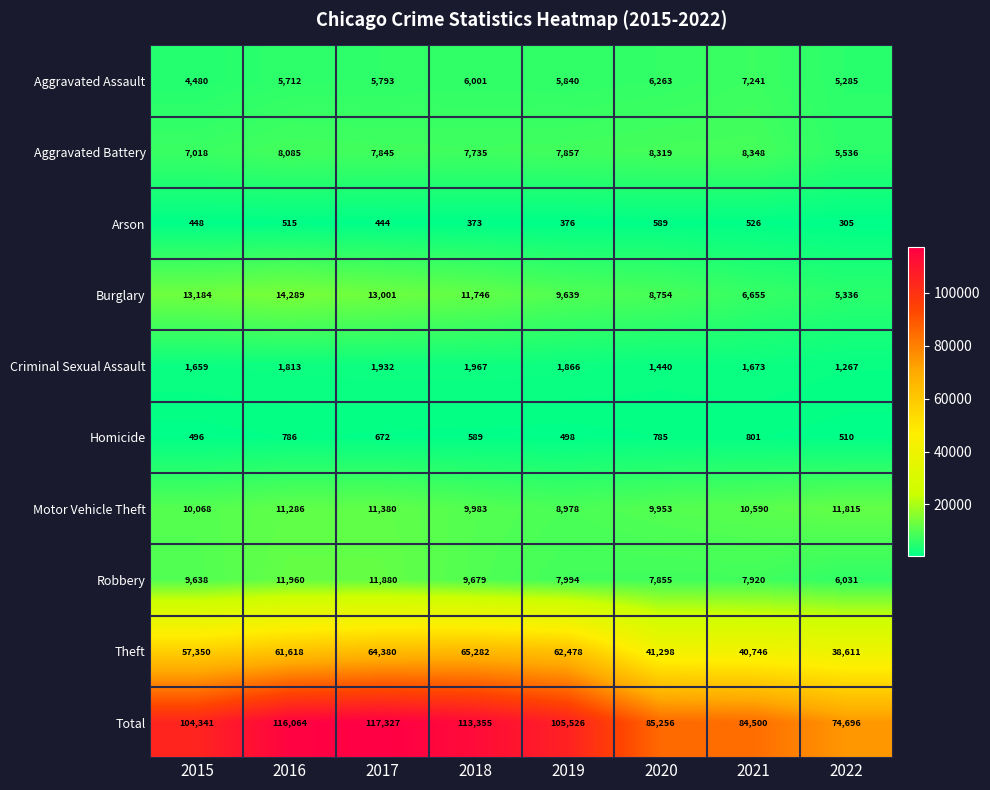

List the series in order of their peak value, highest first.

Total, Theft, Burglary, Robbery, Motor Vehicle Theft, Aggravated Battery, Aggravated Assault, Criminal Sexual Assault, Homicide, Arson